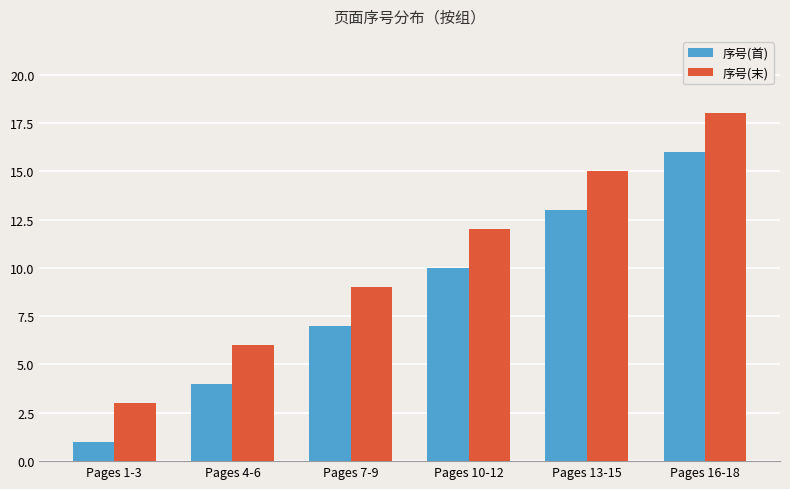

Reading left to right, what are all the values shown in this chart?

序号(首): Pages 1-3=1	Pages 4-6=4	Pages 7-9=7	Pages 10-12=10	Pages 13-15=13	Pages 16-18=16
序号(末): Pages 1-3=3	Pages 4-6=6	Pages 7-9=9	Pages 10-12=12	Pages 13-15=15	Pages 16-18=18